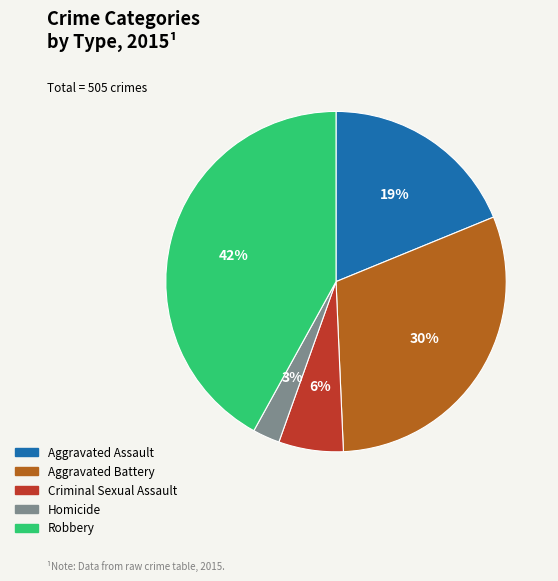

To the nearest percent, what portion does Robbery represent?

42%